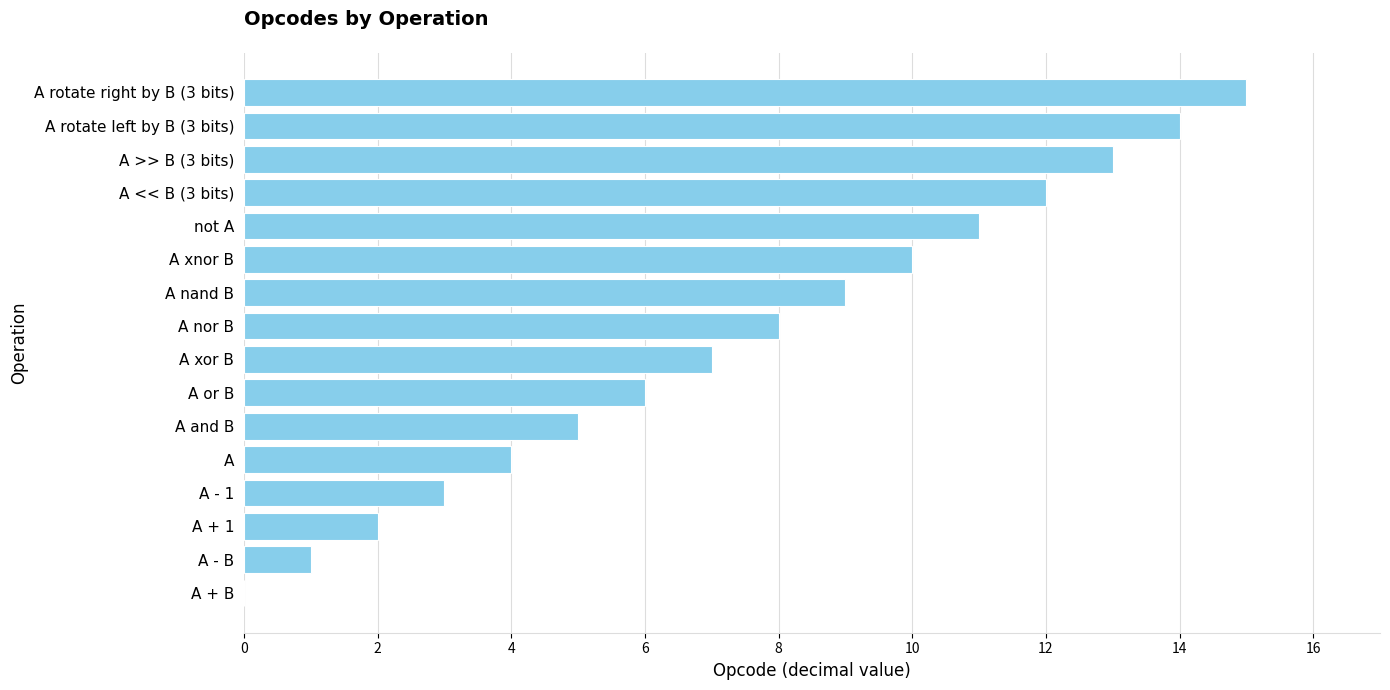

True or false: the data shows 18 at A << B (3 bits).

False